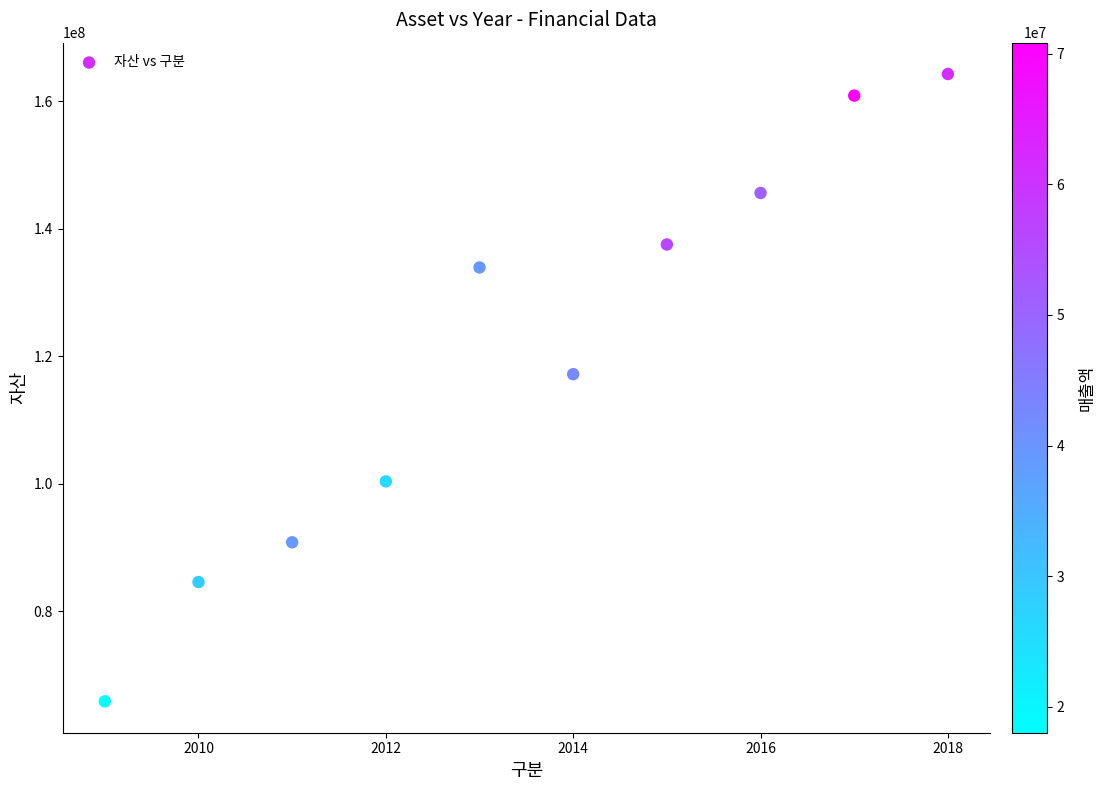

What Y value in the scatter plot is closest to 115063903?

117182202